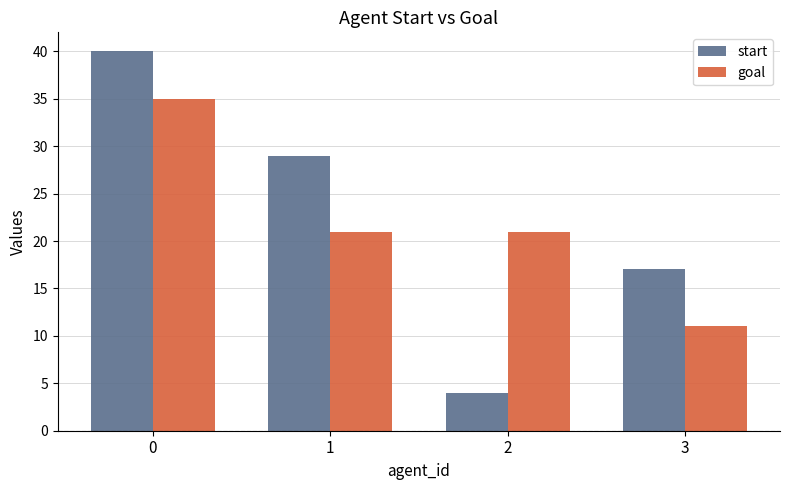

True or false: start has a value of 25 at 3.

False